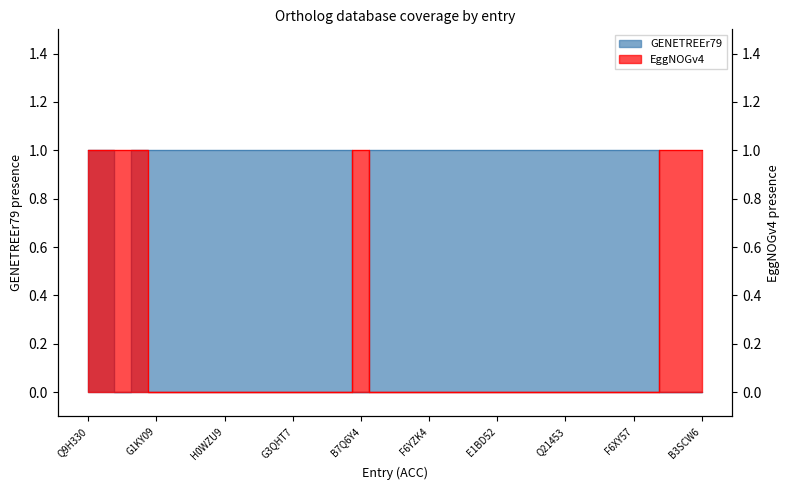

List the series in order of their overall mean, highest first.

GENETREEr79, EggNOGv4